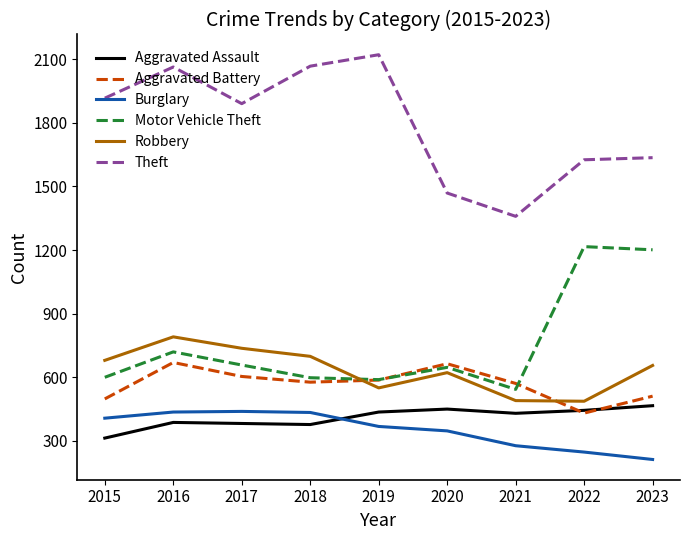

At which label does Aggravated Assault reach its minimum?

2015